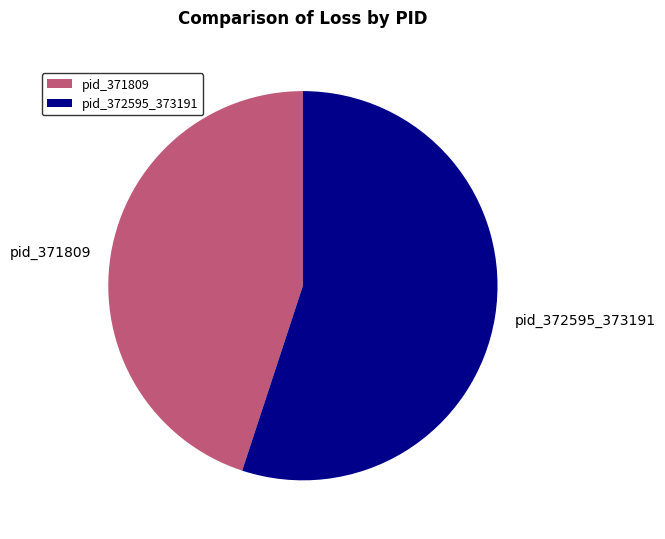

Rank the categories by value from highest to lowest.

pid_372595_373191, pid_371809